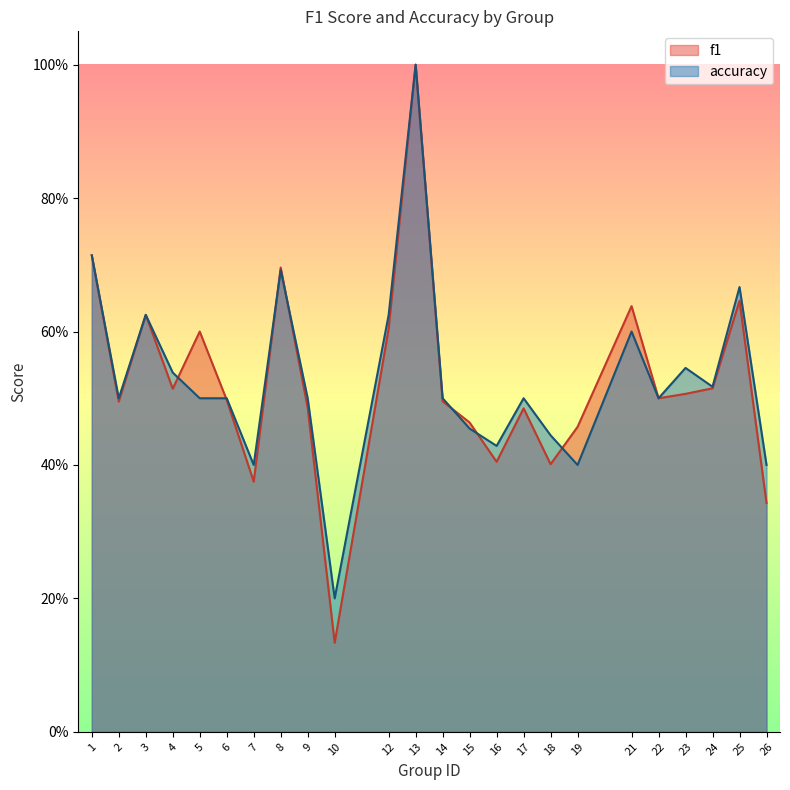

In accuracy, how many points are higher than both neighbors (excluding endpoints)?

7